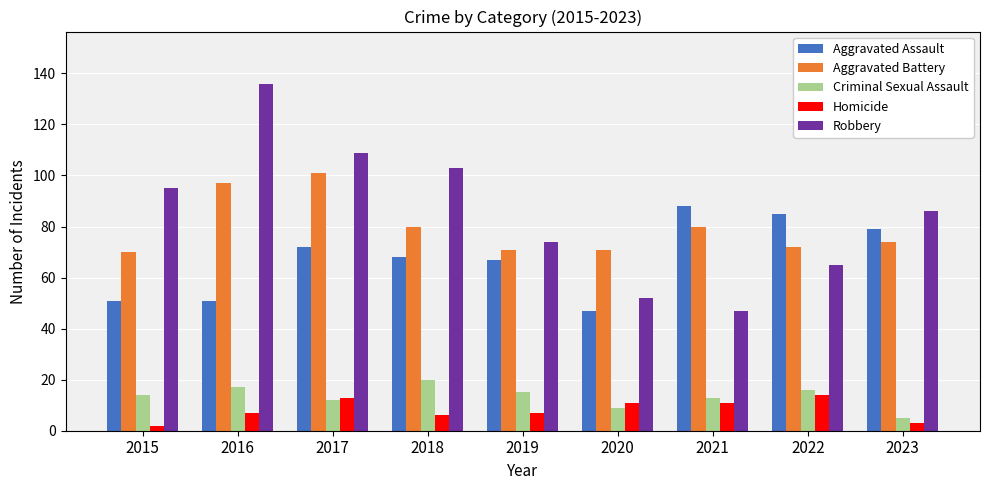

How many bars are there in total?

45